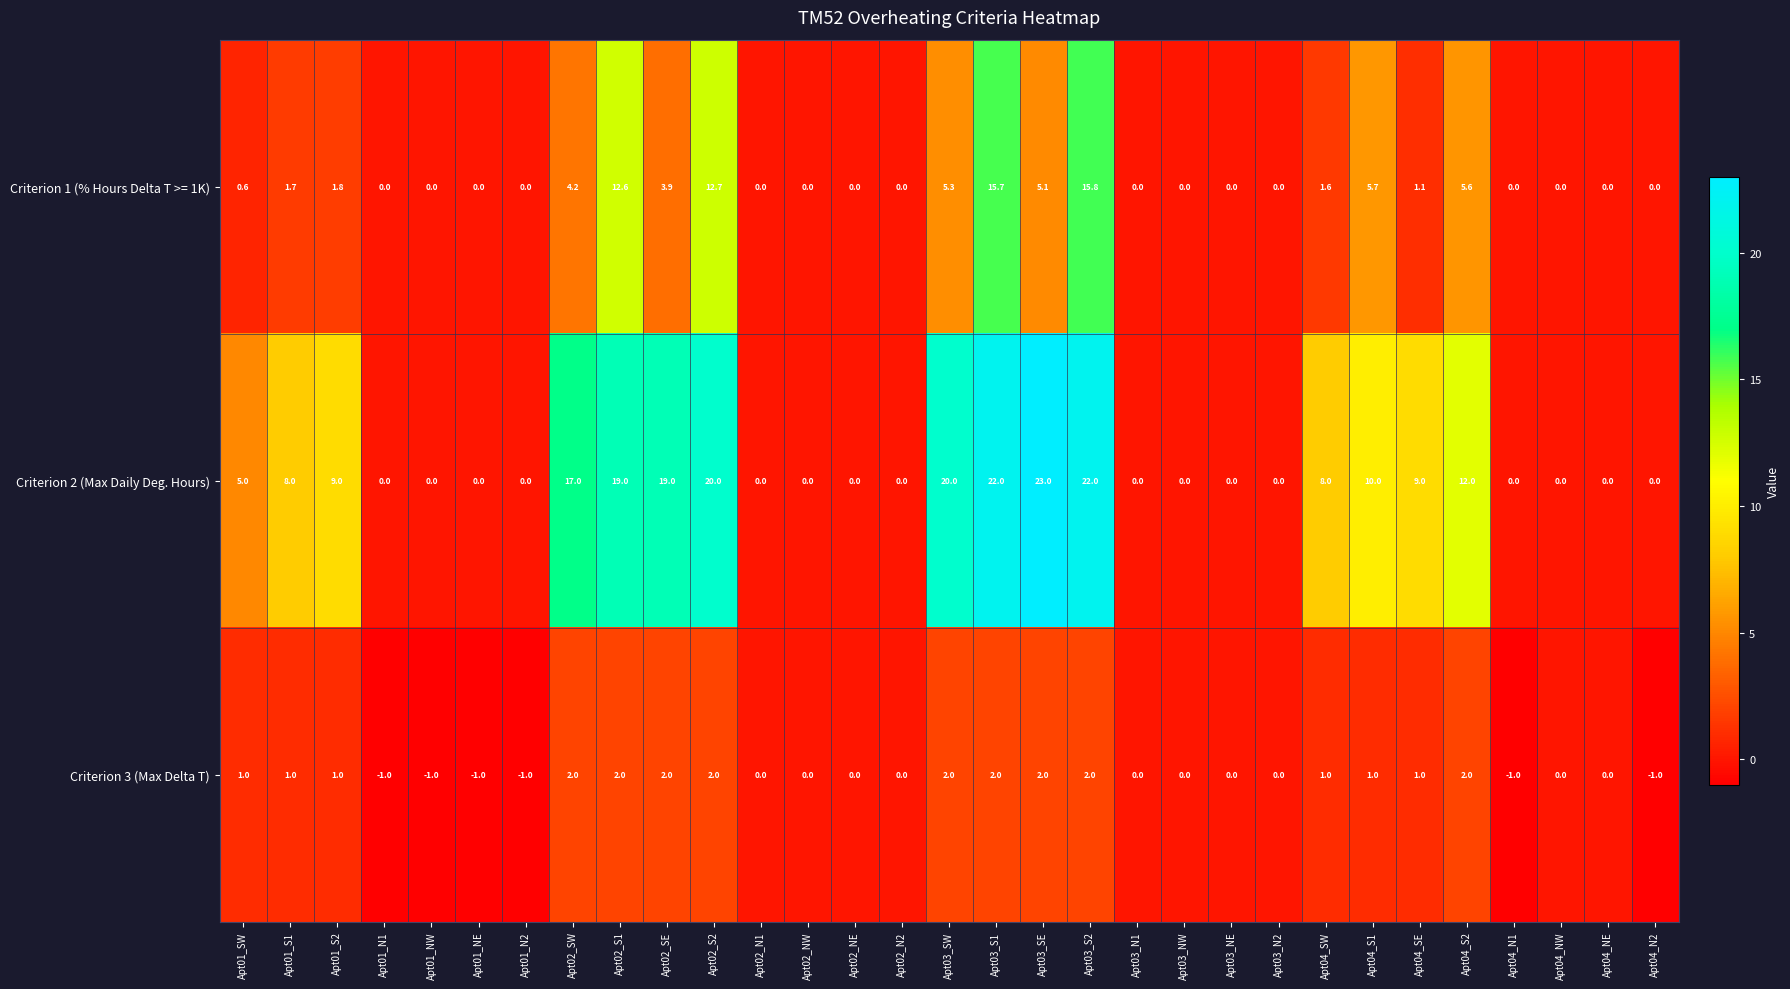

How many series are shown in this chart?

3